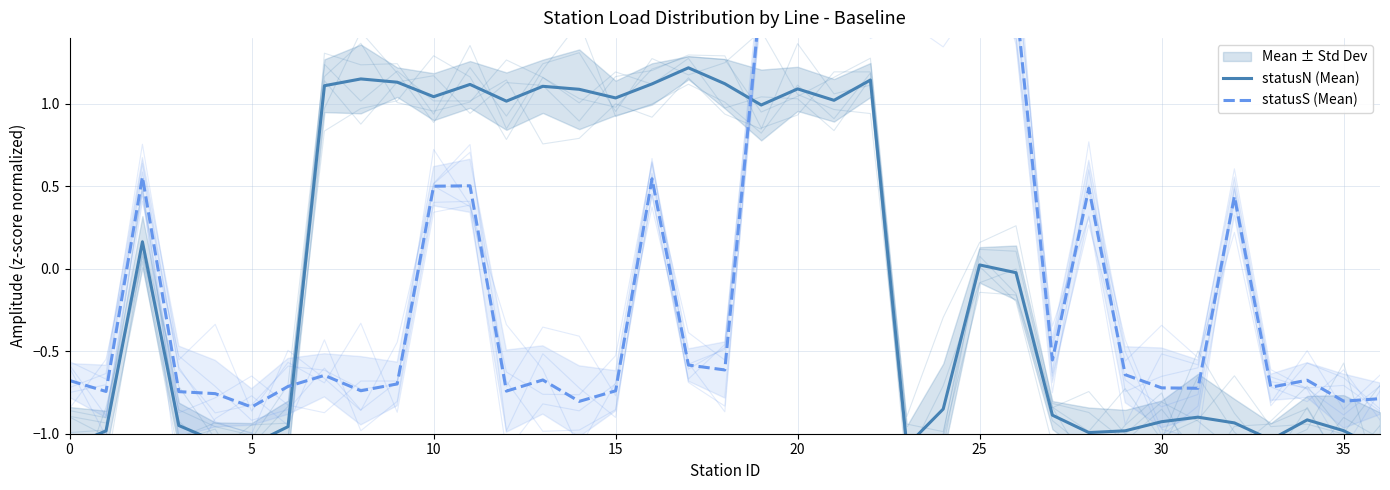

What is the value of the statusS (Mean) point at the 35th from the left?

-0.7